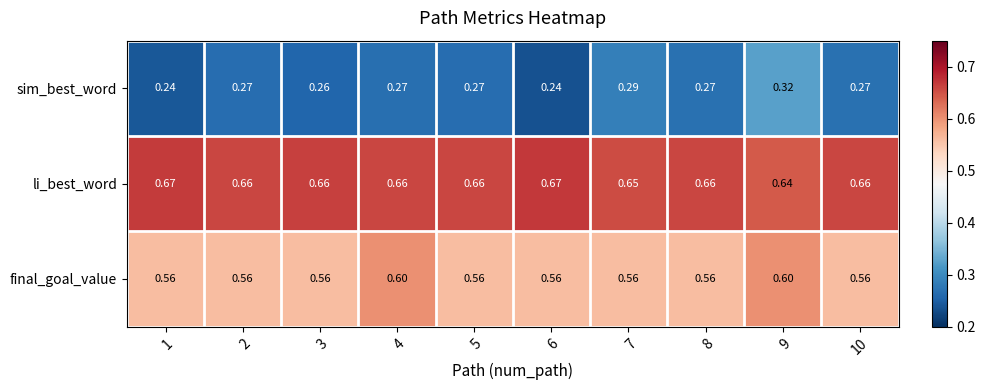

Which series has the largest range (max minus min)?

sim_best_word